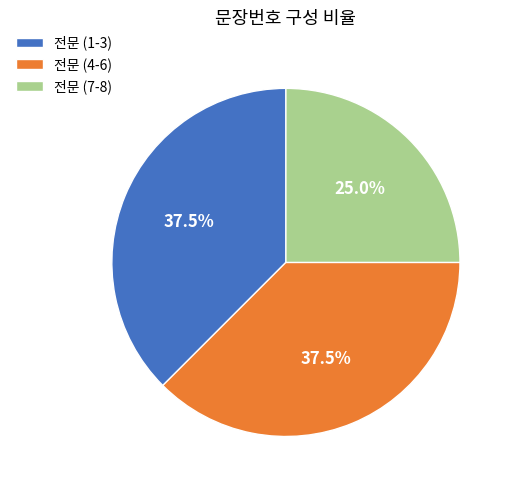

Is the sum of 전문 (4-6) and 전문 (1-3) greater than half?

Yes